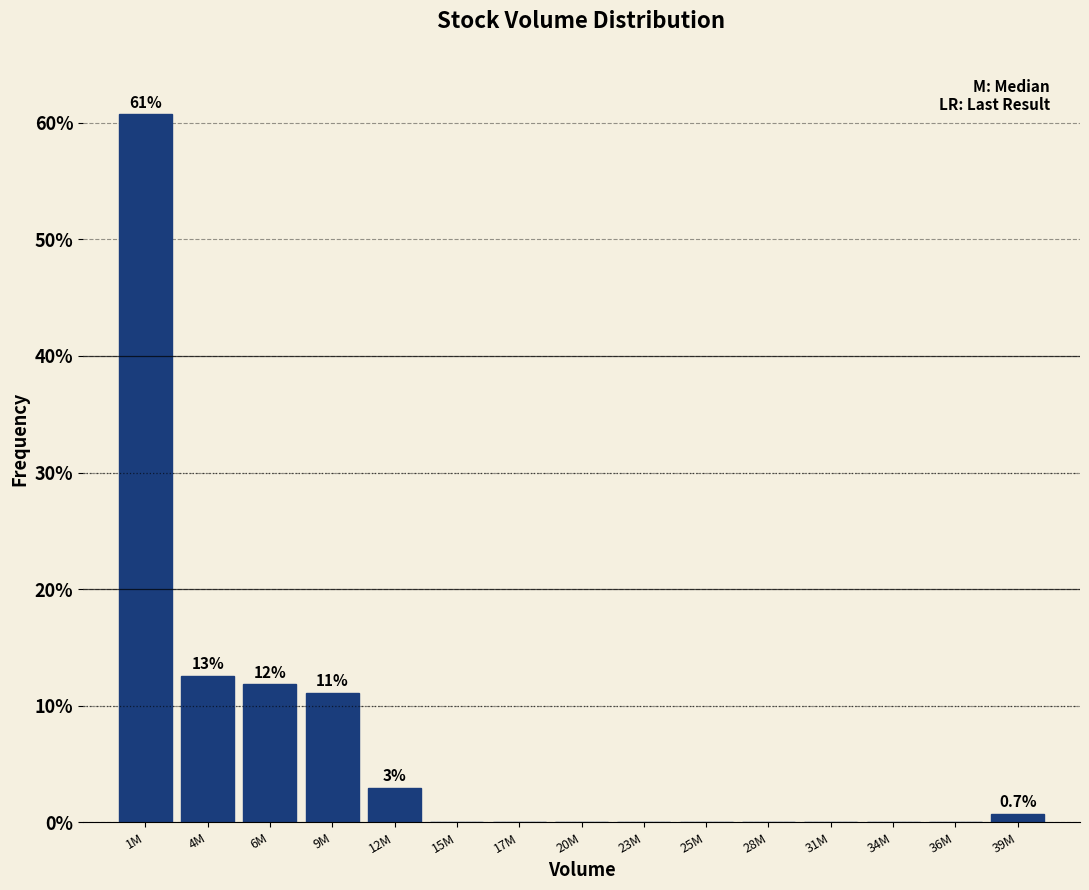

Reading left to right, transcribe all the data shown in this chart.

1M=60.7	4M=12.6	6M=11.9	9M=11.1	12M=3.0	15M=0.0	17M=0.0	20M=0.0	23M=0.0	25M=0.0	28M=0.0	31M=0.0	34M=0.0	36M=0.0	39M=0.7